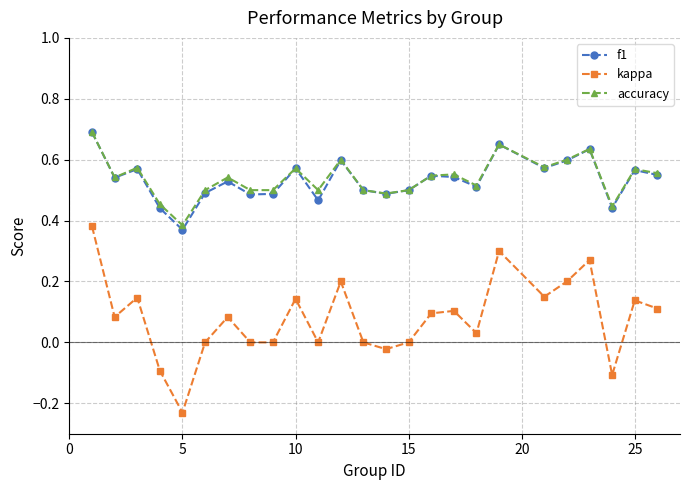

True or false: kappa and f1 cross at least once.

False